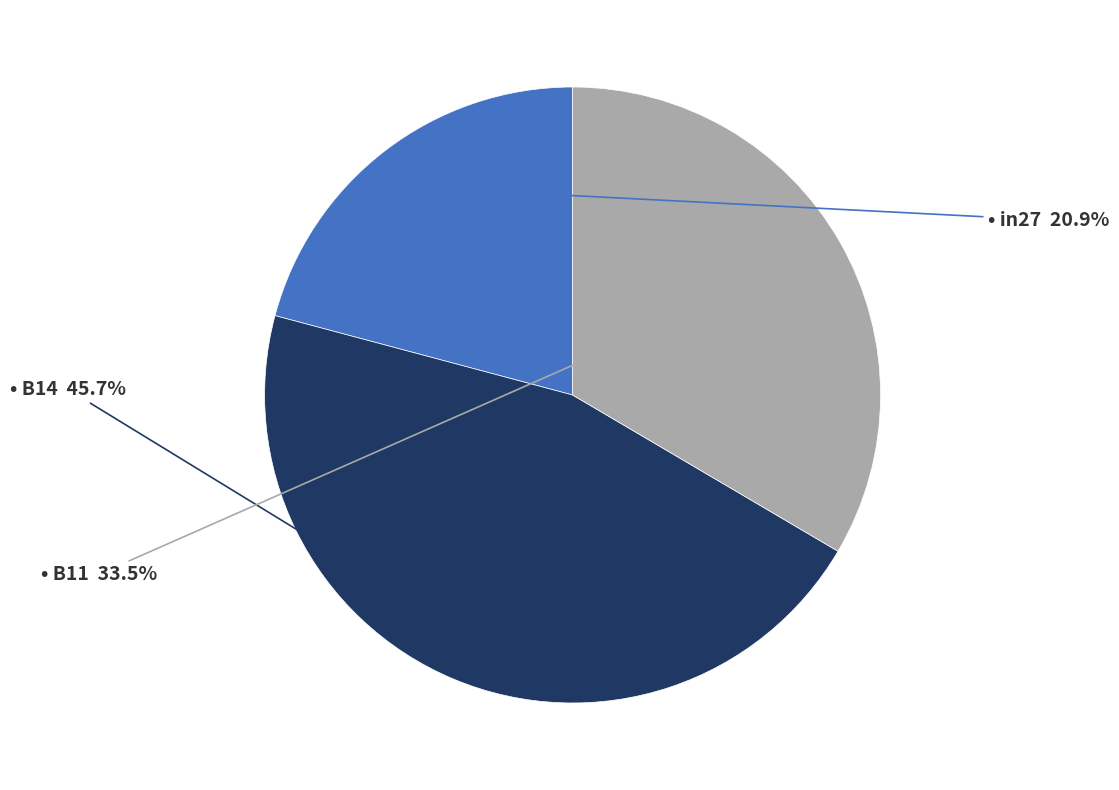

Is there a majority slice in this chart?

No